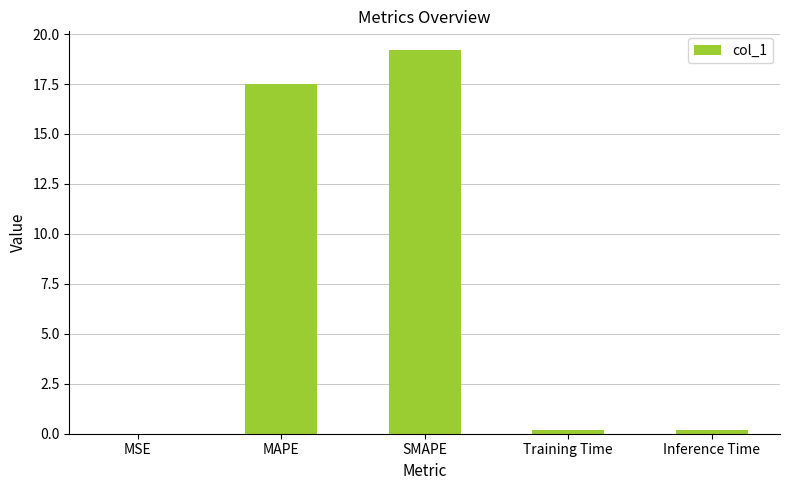

At which label is the value closest to 9?

MAPE